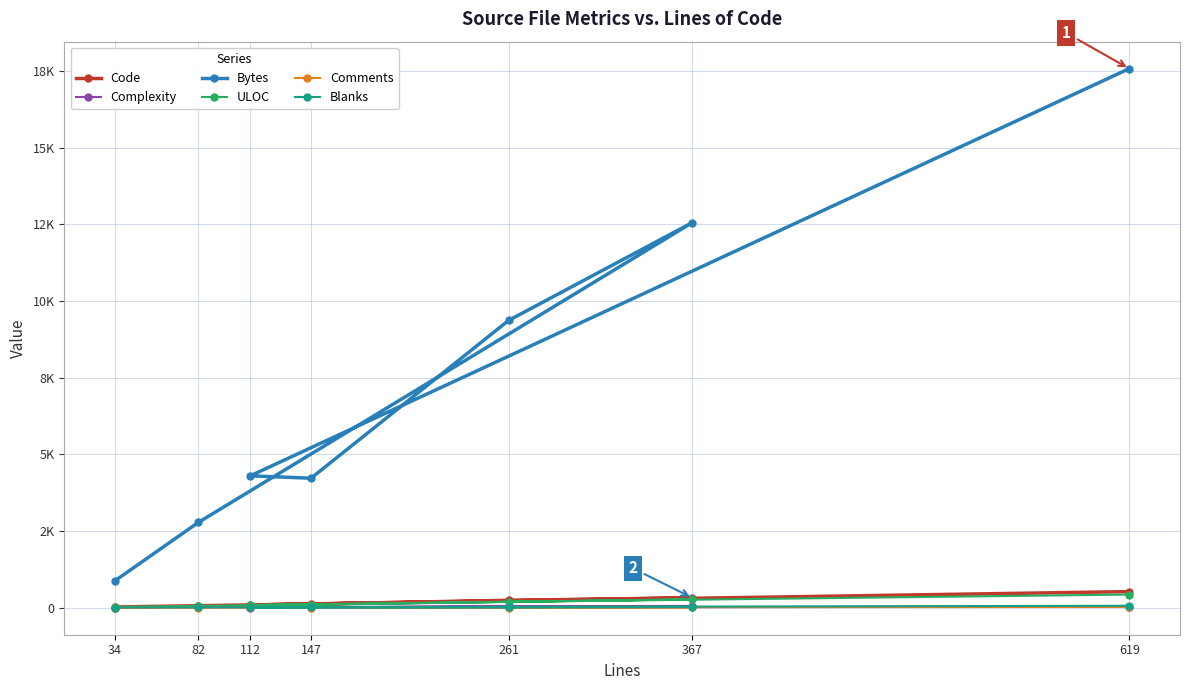

After their last crossing, which series has the higher values: ULOC or Code?

Code